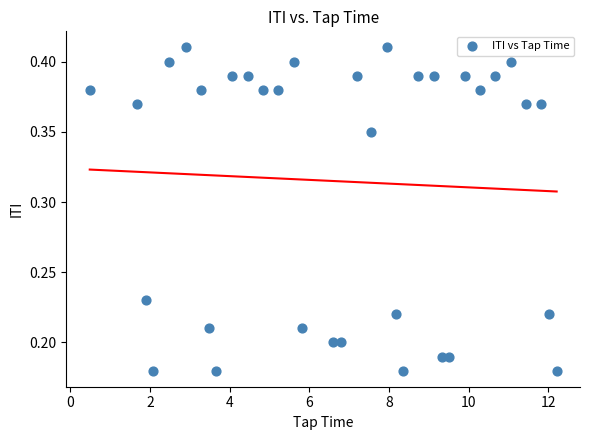

What is the range of X values (max minus min)?

11.7